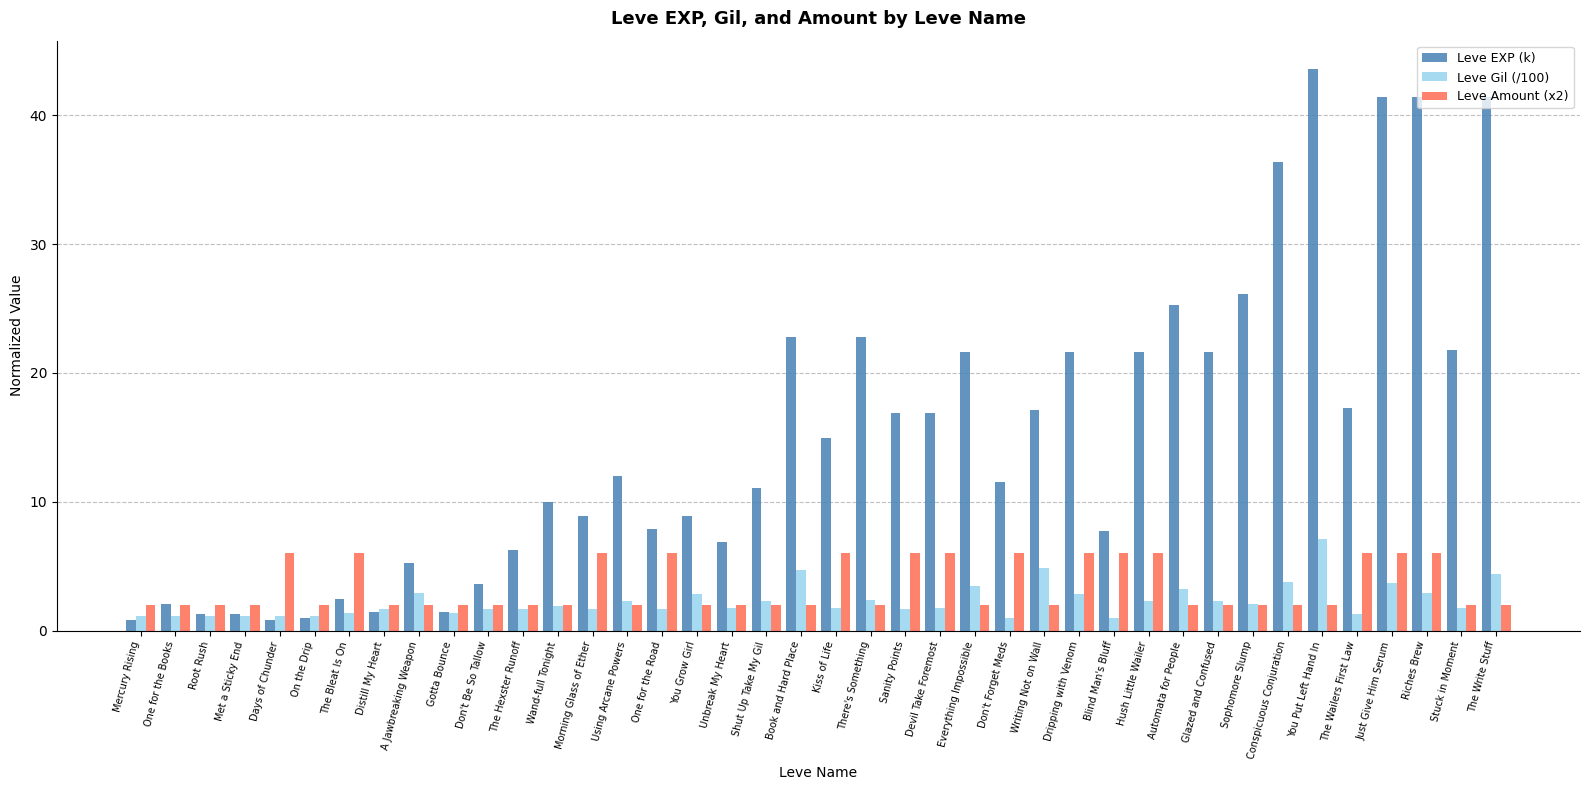

At how many categories does at least one series exceed 42?

1